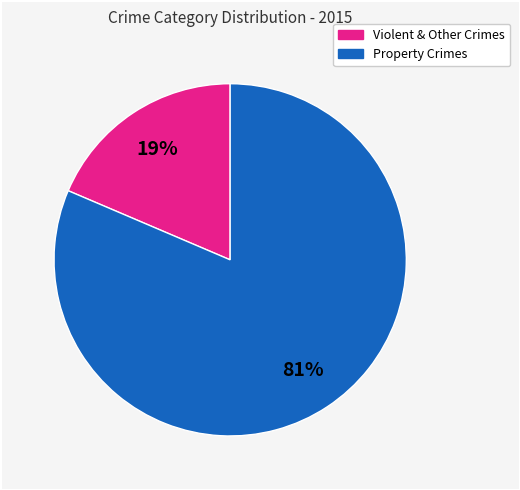

To the nearest percent, what is the average slice percentage?

50%